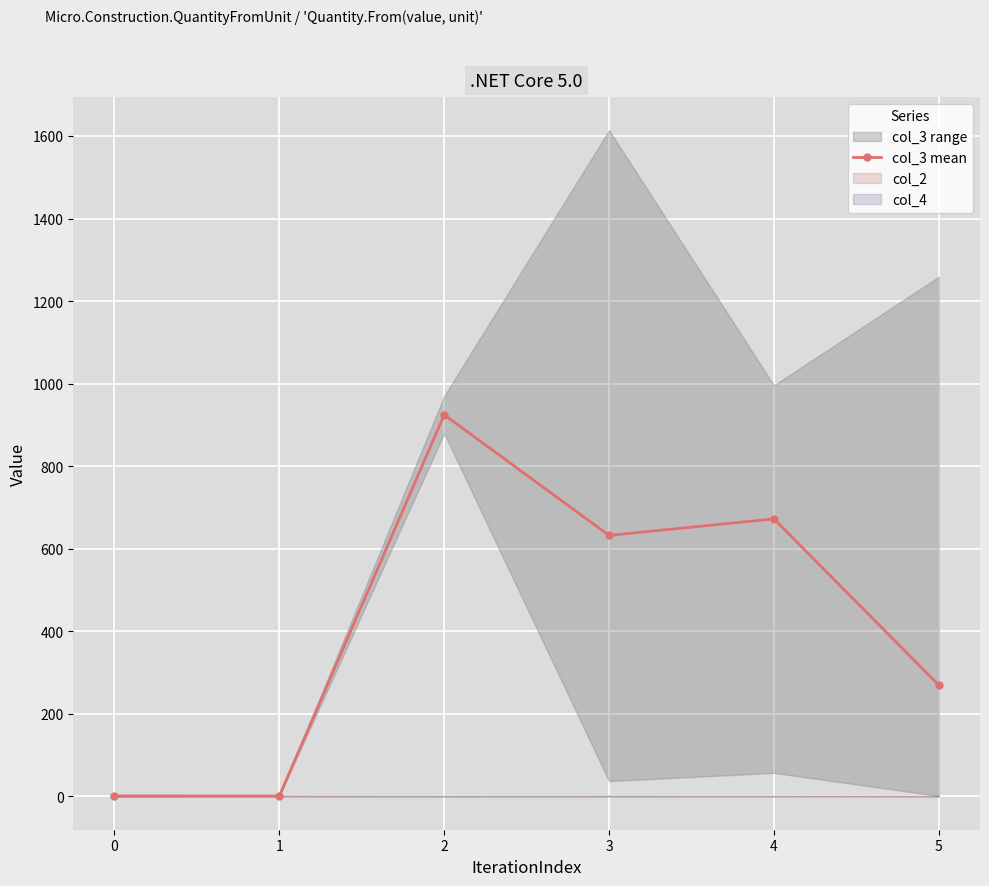

What is the value of the col_3 mean point at the 5th from the left?

672.3